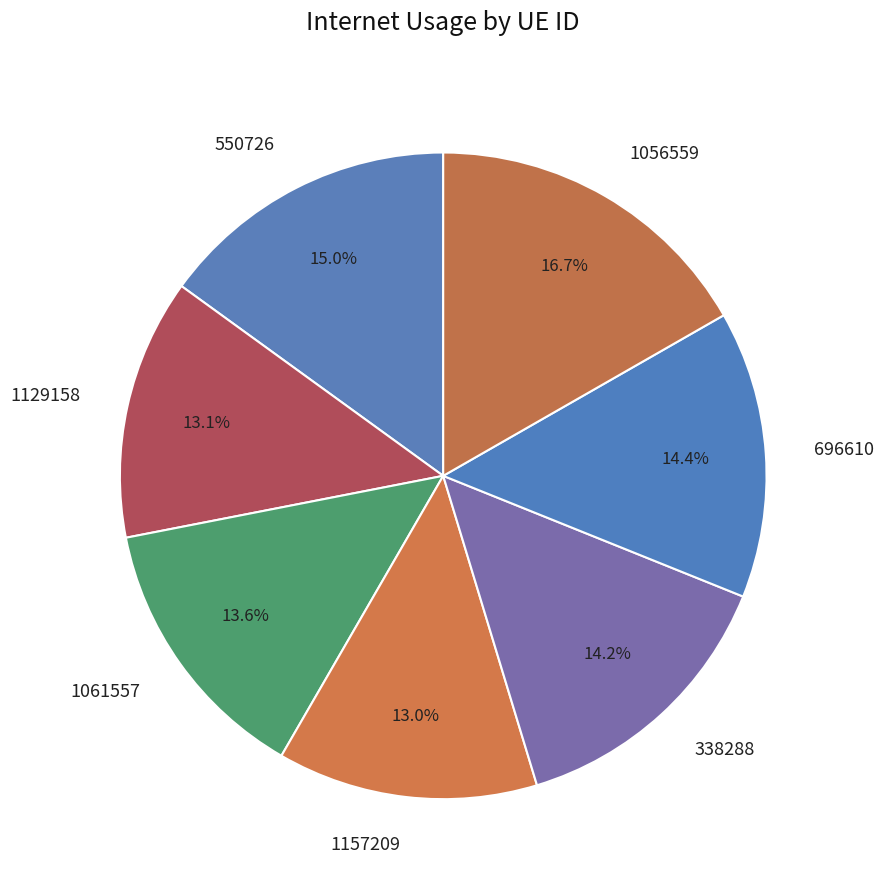

To the nearest percent, what is the average slice percentage?

14%